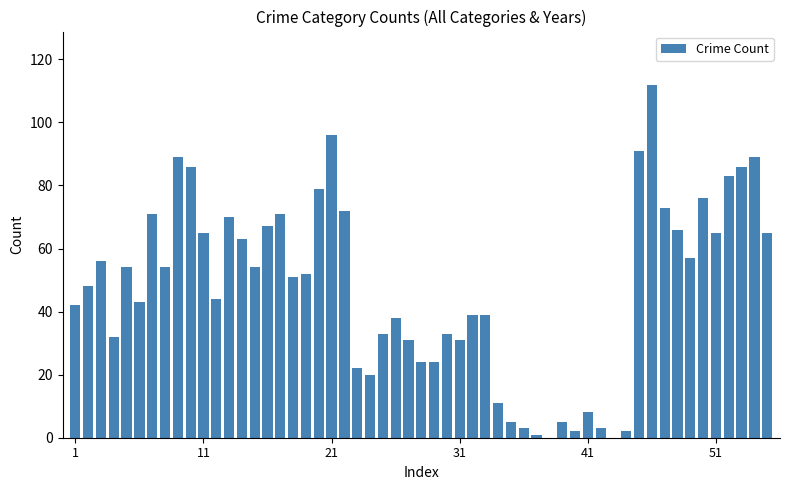

What is the greatest value displayed?

112